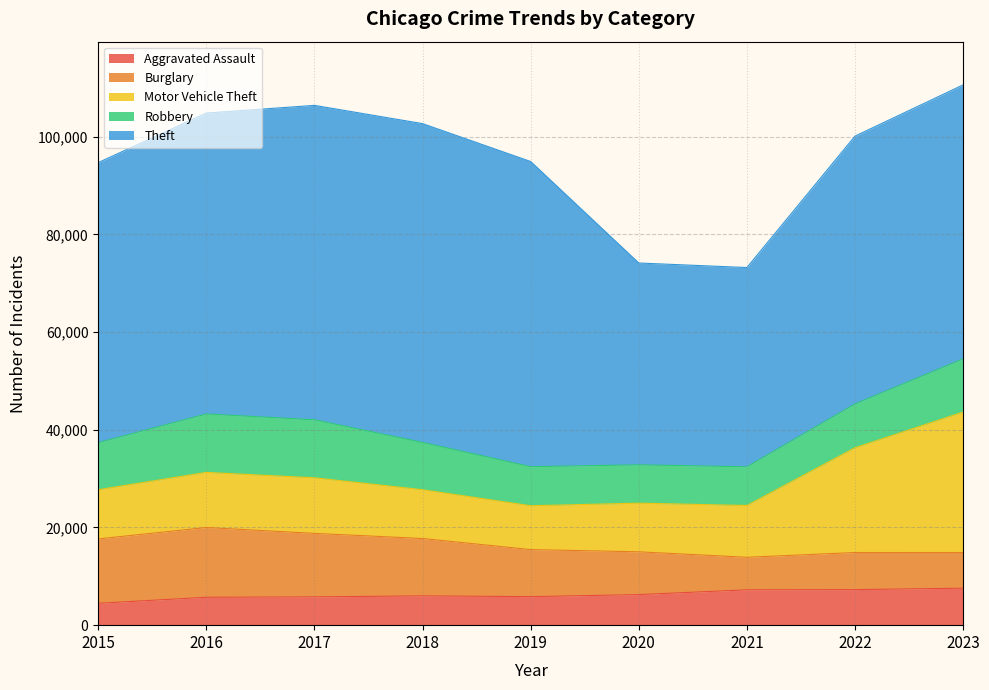

What value does the Motor Vehicle Theft series have at 2020, to the nearest 100?

10000